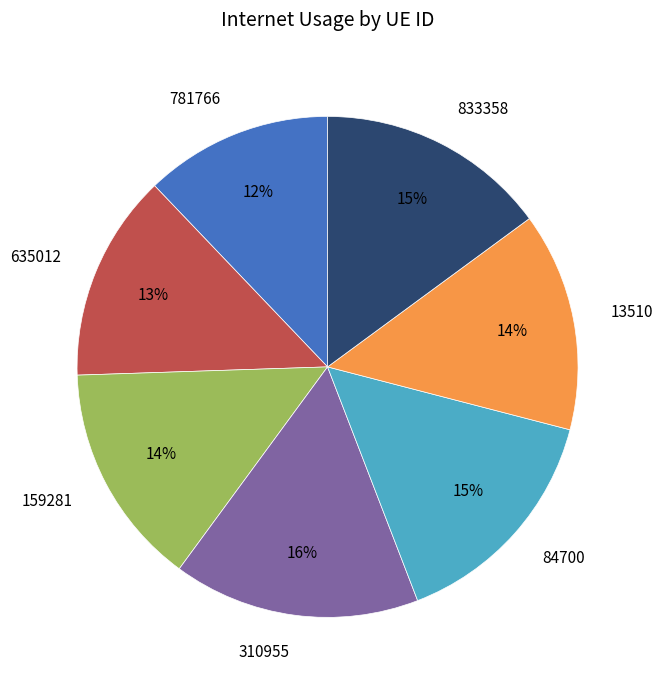

Between 84700 and 13510, which is larger?

84700